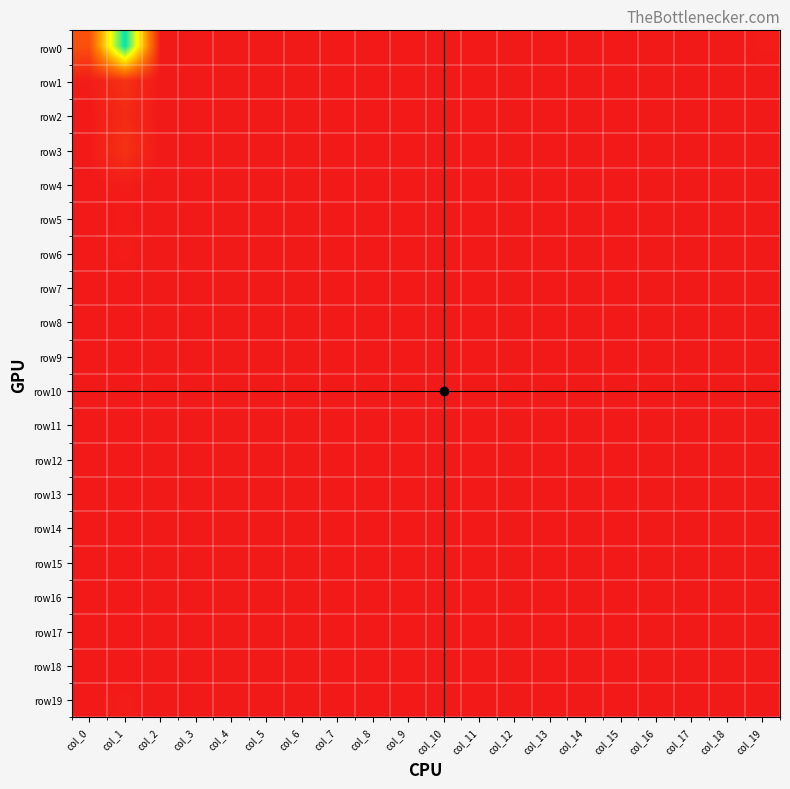

Reading left to right, transcribe all the data shown in this chart.

row0: col_0=244	col_1=1341	col_2=1	col_3=0	col_4=0	col_5=0	col_6=0	col_7=0	col_8=1	col_9=0	col_10=0	col_11=0	col_12=1	col_13=2	col_14=2	col_15=1	col_16=1	col_17=1	col_18=1	col_19=18
row1: col_0=17	col_1=108	col_2=0	col_3=1	col_4=0	col_5=0	col_6=0	col_7=0	col_8=0	col_9=0	col_10=0	col_11=0	col_12=0	col_13=0	col_14=0	col_15=0	col_16=0	col_17=0	col_18=0	col_19=4
row2: col_0=4	col_1=74	col_2=0	col_3=0	col_4=0	col_5=0	col_6=0	col_7=0	col_8=0	col_9=0	col_10=0	col_11=0	col_12=0	col_13=1	col_14=0	col_15=0	col_16=0	col_17=0	col_18=0	col_19=2
row3: col_0=7	col_1=110	col_2=0	col_3=0	col_4=0	col_5=0	col_6=0	col_7=0	col_8=0	col_9=0	col_10=0	col_11=0	col_12=0	col_13=0	col_14=0	col_15=0	col_16=0	col_17=0	col_18=0	col_19=4
row4: col_0=4	col_1=19	col_2=0	col_3=0	col_4=0	col_5=0	col_6=0	col_7=0	col_8=0	col_9=0	col_10=0	col_11=0	col_12=0	col_13=0	col_14=0	col_15=0	col_16=0	col_17=0	col_18=0	col_19=1
row5: col_0=2	col_1=12	col_2=0	col_3=0	col_4=0	col_5=0	col_6=0	col_7=0	col_8=0	col_9=0	col_10=0	col_11=0	col_12=0	col_13=0	col_14=0	col_15=0	col_16=0	col_17=0	col_18=0	col_19=0
row6: col_0=2	col_1=20	col_2=0	col_3=0	col_4=0	col_5=0	col_6=0	col_7=0	col_8=0	col_9=0	col_10=0	col_11=0	col_12=0	col_13=0	col_14=0	col_15=0	col_16=0	col_17=0	col_18=0	col_19=0
row7: col_0=1	col_1=7	col_2=0	col_3=0	col_4=0	col_5=0	col_6=0	col_7=0	col_8=0	col_9=0	col_10=0	col_11=0	col_12=0	col_13=0	col_14=0	col_15=0	col_16=0	col_17=0	col_18=0	col_19=0
row8: col_0=3	col_1=6	col_2=0	col_3=0	col_4=0	col_5=0	col_6=0	col_7=0	col_8=0	col_9=0	col_10=0	col_11=0	col_12=0	col_13=0	col_14=0	col_15=0	col_16=0	col_17=0	col_18=0	col_19=0
row9: col_0=0	col_1=1	col_2=0	col_3=0	col_4=0	col_5=0	col_6=0	col_7=0	col_8=0	col_9=0	col_10=0	col_11=0	col_12=0	col_13=0	col_14=0	col_15=0	col_16=0	col_17=0	col_18=0	col_19=0
row10: col_0=2	col_1=4	col_2=0	col_3=0	col_4=0	col_5=0	col_6=0	col_7=0	col_8=0	col_9=0	col_10=0	col_11=0	col_12=0	col_13=0	col_14=0	col_15=0	col_16=0	col_17=0	col_18=0	col_19=0
row11: col_0=1	col_1=4	col_2=0	col_3=0	col_4=0	col_5=0	col_6=0	col_7=0	col_8=0	col_9=0	col_10=0	col_11=0	col_12=0	col_13=0	col_14=0	col_15=0	col_16=0	col_17=0	col_18=0	col_19=0
row12: col_0=1	col_1=3	col_2=0	col_3=0	col_4=0	col_5=0	col_6=0	col_7=0	col_8=0	col_9=0	col_10=0	col_11=0	col_12=0	col_13=0	col_14=0	col_15=0	col_16=0	col_17=0	col_18=0	col_19=0
row13: col_0=0	col_1=2	col_2=0	col_3=0	col_4=0	col_5=0	col_6=0	col_7=0	col_8=0	col_9=0	col_10=0	col_11=0	col_12=0	col_13=0	col_14=0	col_15=0	col_16=0	col_17=0	col_18=0	col_19=0
row14: col_0=2	col_1=3	col_2=0	col_3=0	col_4=0	col_5=0	col_6=0	col_7=0	col_8=0	col_9=0	col_10=0	col_11=0	col_12=0	col_13=0	col_14=0	col_15=0	col_16=0	col_17=0	col_18=0	col_19=0
row15: col_0=1	col_1=1	col_2=0	col_3=0	col_4=0	col_5=0	col_6=0	col_7=0	col_8=0	col_9=0	col_10=0	col_11=0	col_12=0	col_13=0	col_14=0	col_15=0	col_16=0	col_17=0	col_18=0	col_19=0
row16: col_0=1	col_1=2	col_2=0	col_3=0	col_4=0	col_5=0	col_6=0	col_7=0	col_8=0	col_9=0	col_10=0	col_11=0	col_12=0	col_13=0	col_14=0	col_15=0	col_16=0	col_17=0	col_18=0	col_19=0
row17: col_0=0	col_1=0	col_2=0	col_3=0	col_4=0	col_5=0	col_6=0	col_7=0	col_8=0	col_9=0	col_10=0	col_11=0	col_12=0	col_13=0	col_14=0	col_15=0	col_16=0	col_17=0	col_18=0	col_19=0
row18: col_0=0	col_1=2	col_2=0	col_3=0	col_4=0	col_5=0	col_6=0	col_7=0	col_8=0	col_9=0	col_10=0	col_11=0	col_12=0	col_13=0	col_14=0	col_15=0	col_16=0	col_17=0	col_18=0	col_19=0
row19: col_0=3	col_1=21	col_2=0	col_3=0	col_4=0	col_5=0	col_6=0	col_7=0	col_8=0	col_9=0	col_10=0	col_11=0	col_12=0	col_13=0	col_14=0	col_15=0	col_16=0	col_17=0	col_18=0	col_19=0